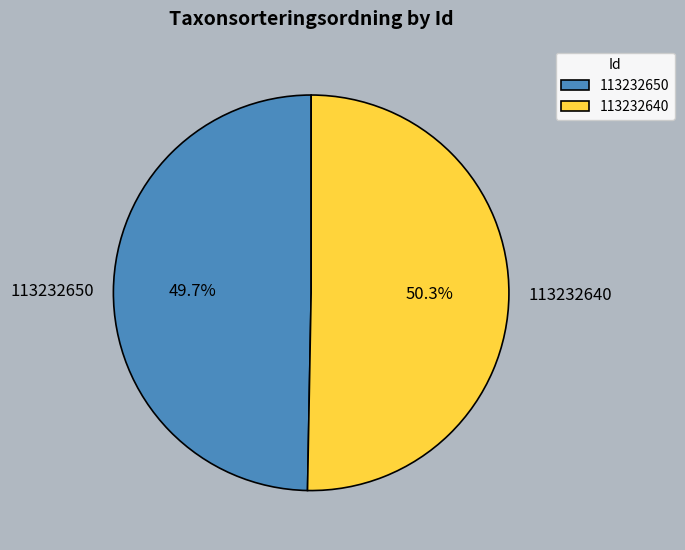

Is there a majority slice in this chart?

Yes